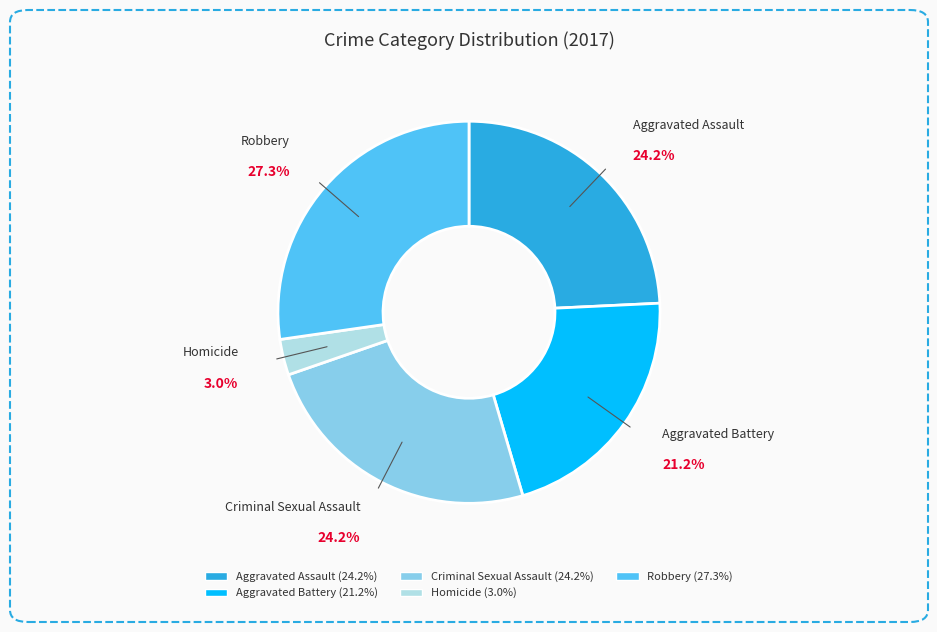

Which slice is the smallest?

Homicide